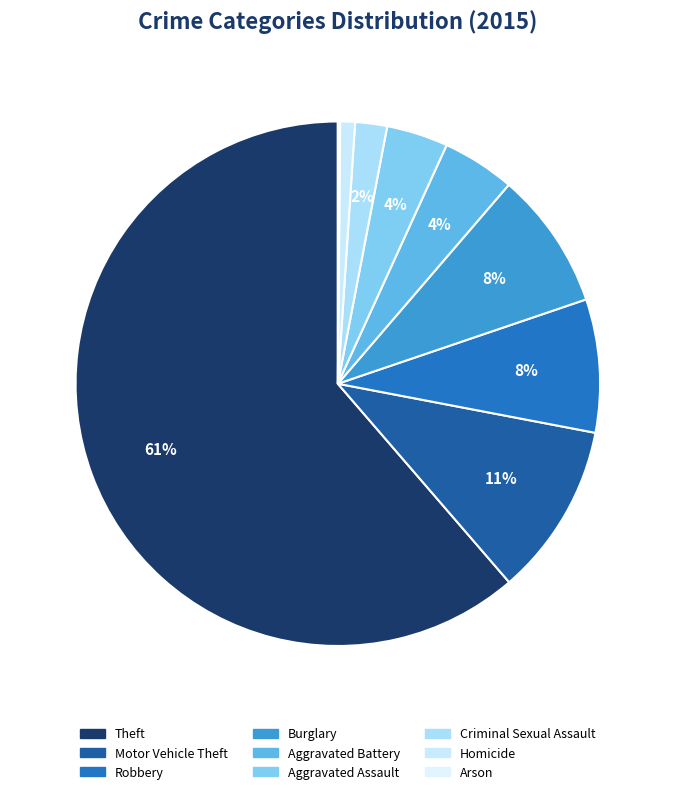

To the nearest percent, what is the average slice percentage?

11%